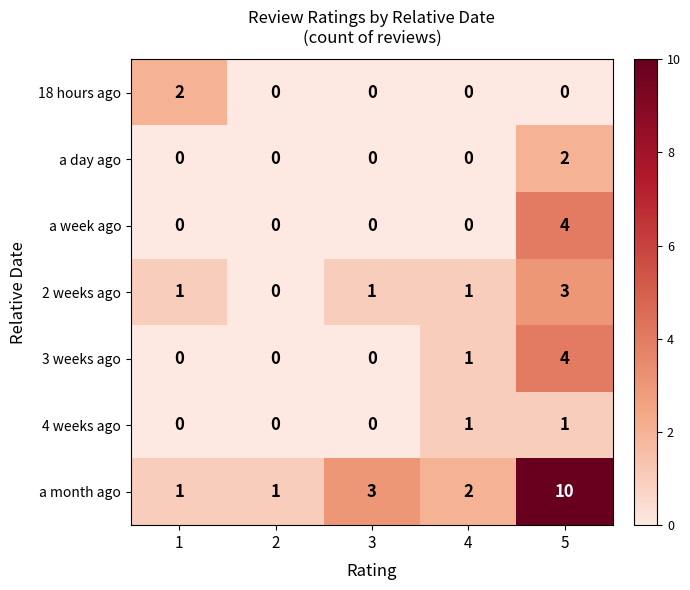

At which category is the sum across all series the highest?

5